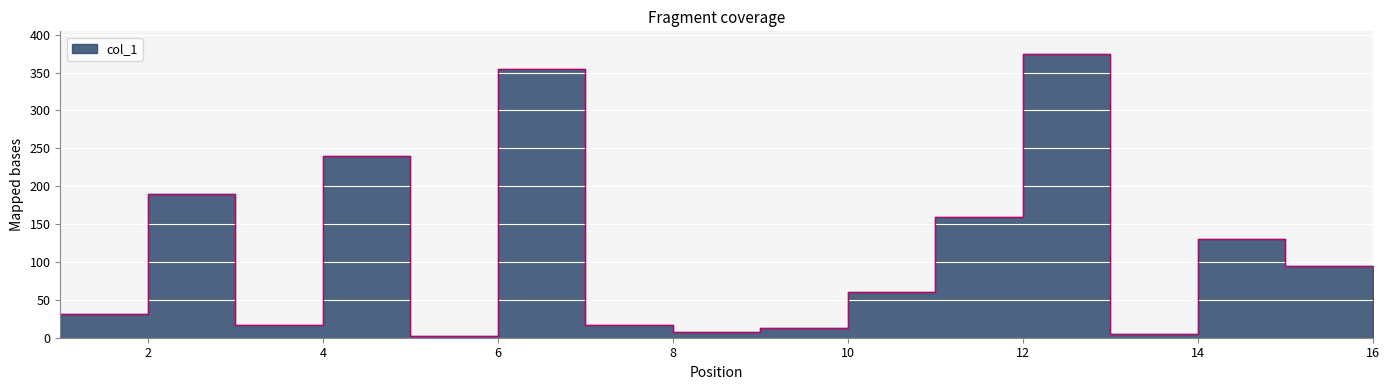

Is it true that the value at 13 is 2.3?

False